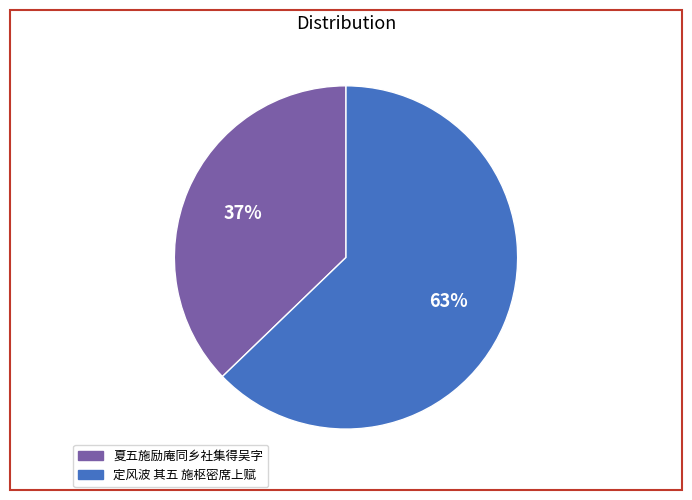

Between 定风波 其五 施枢密席上赋 and 夏五施励庵同乡社集得吴字, which is larger?

定风波 其五 施枢密席上赋